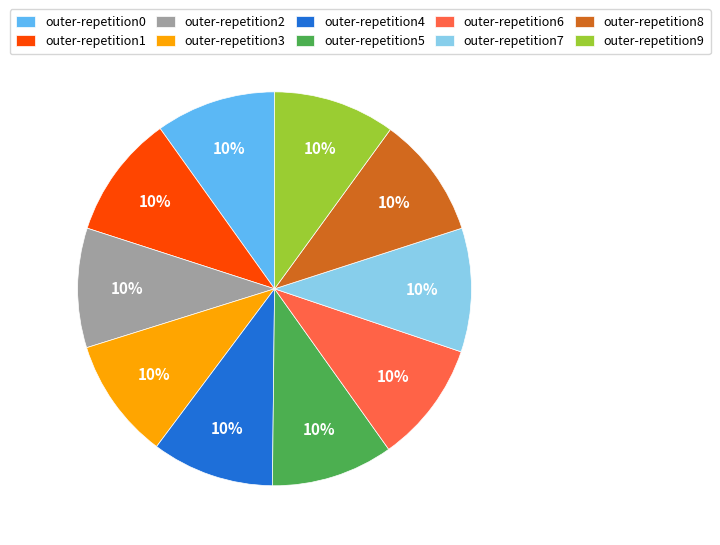

To the nearest percent, what percentage of the pie is outer-repetition1?

10%